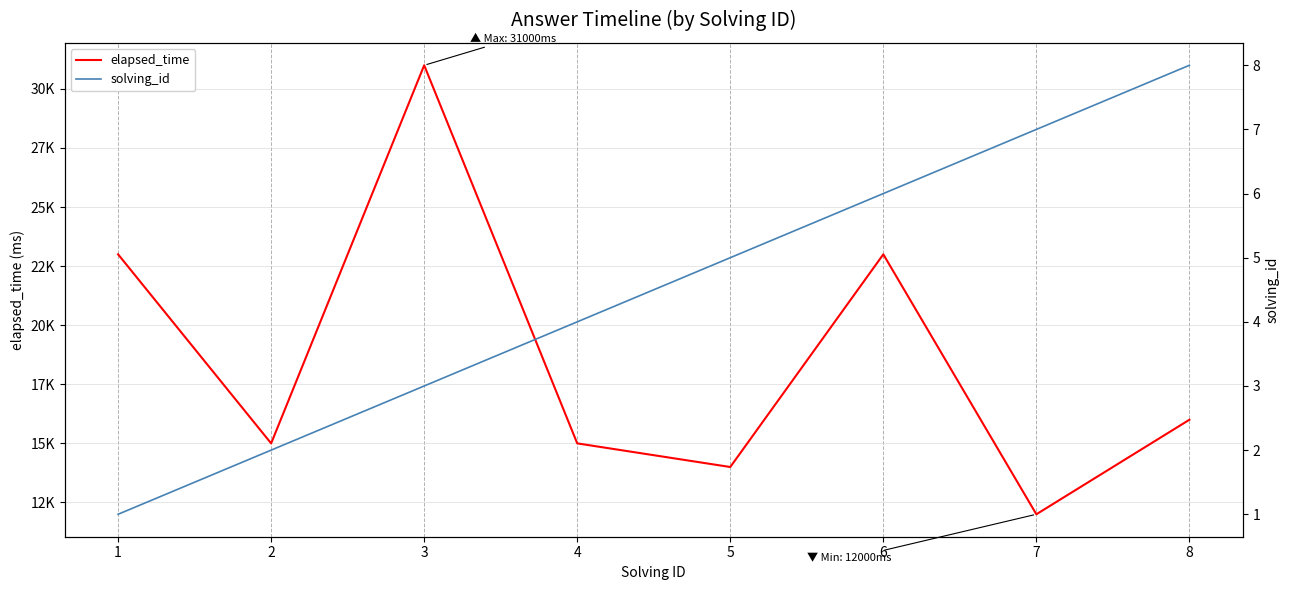

At which label does elapsed_time reach its minimum?

7